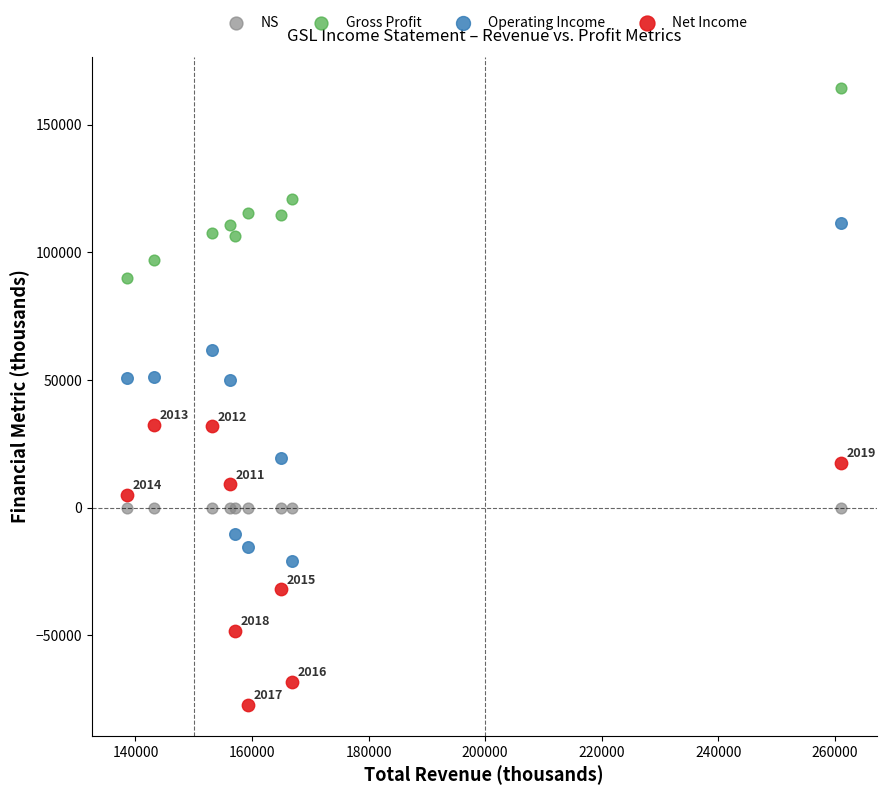

What are all the series names shown in the legend?

NS, Gross Profit, Operating Income, Net Income